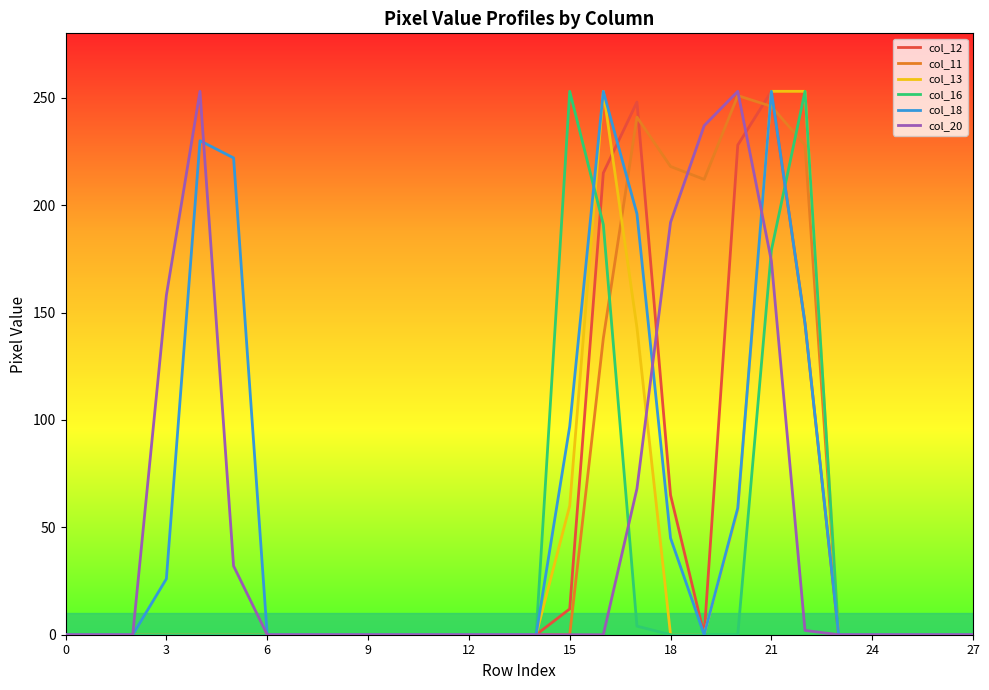

What is the greatest value displayed?

253